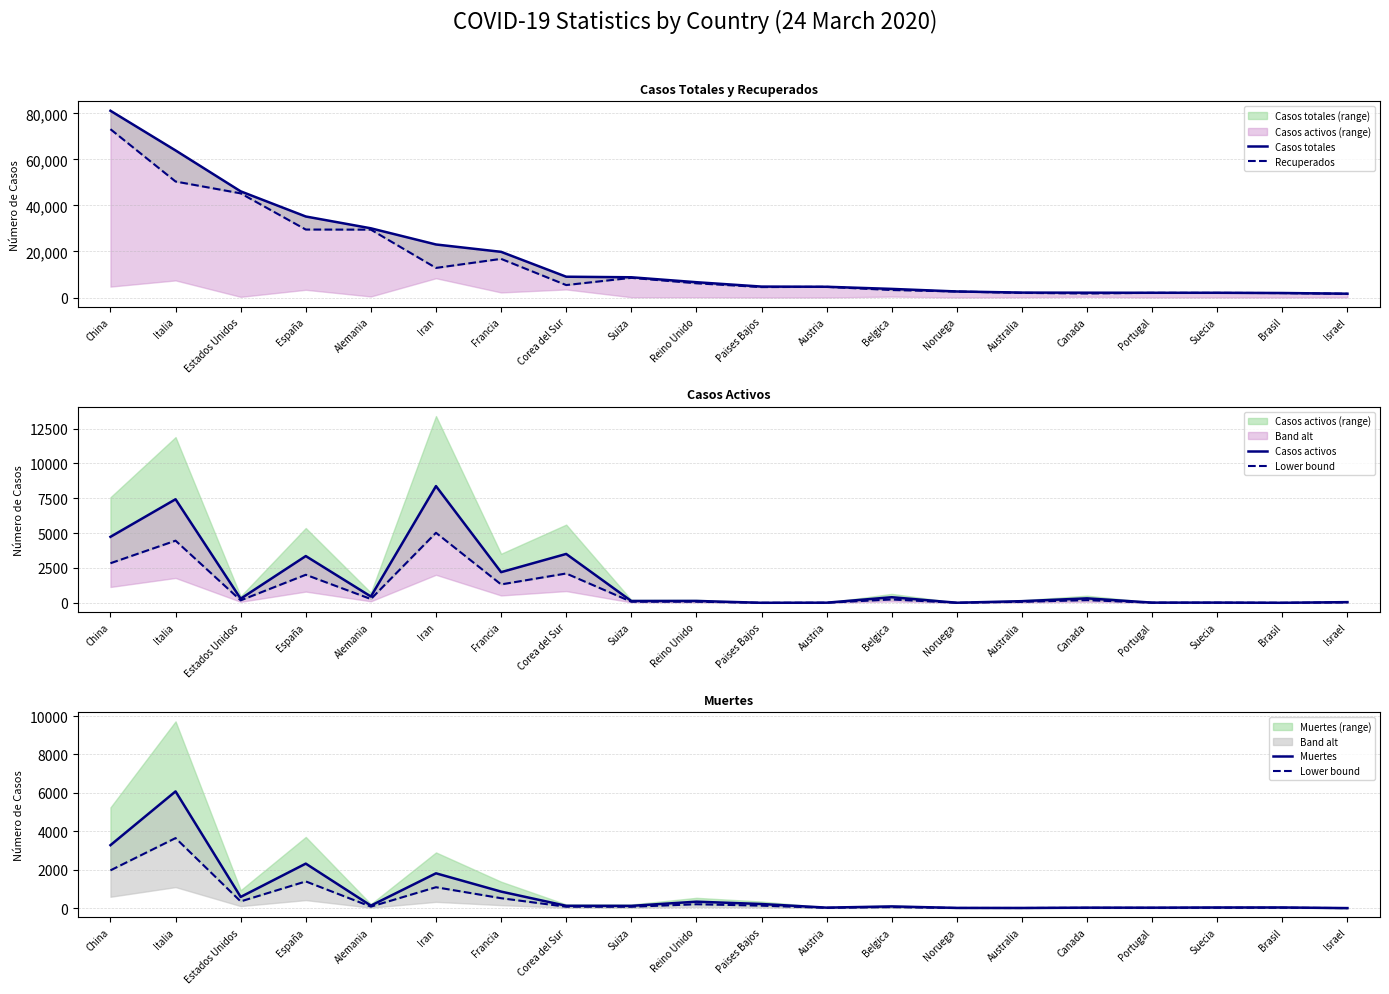

Which has a higher value, Corea del Sur or China?

China